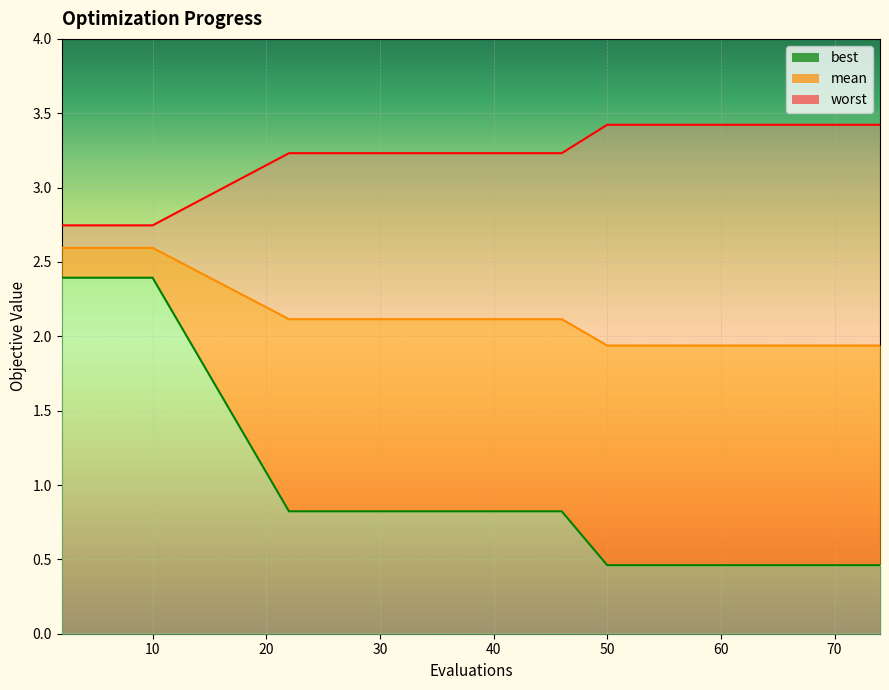

What is the sum of all worst values?

47.0